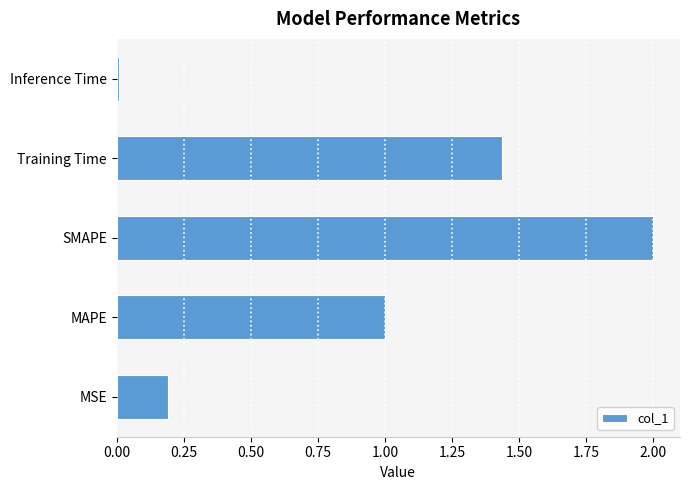

The value at MSE is 0.2. True or false?

True